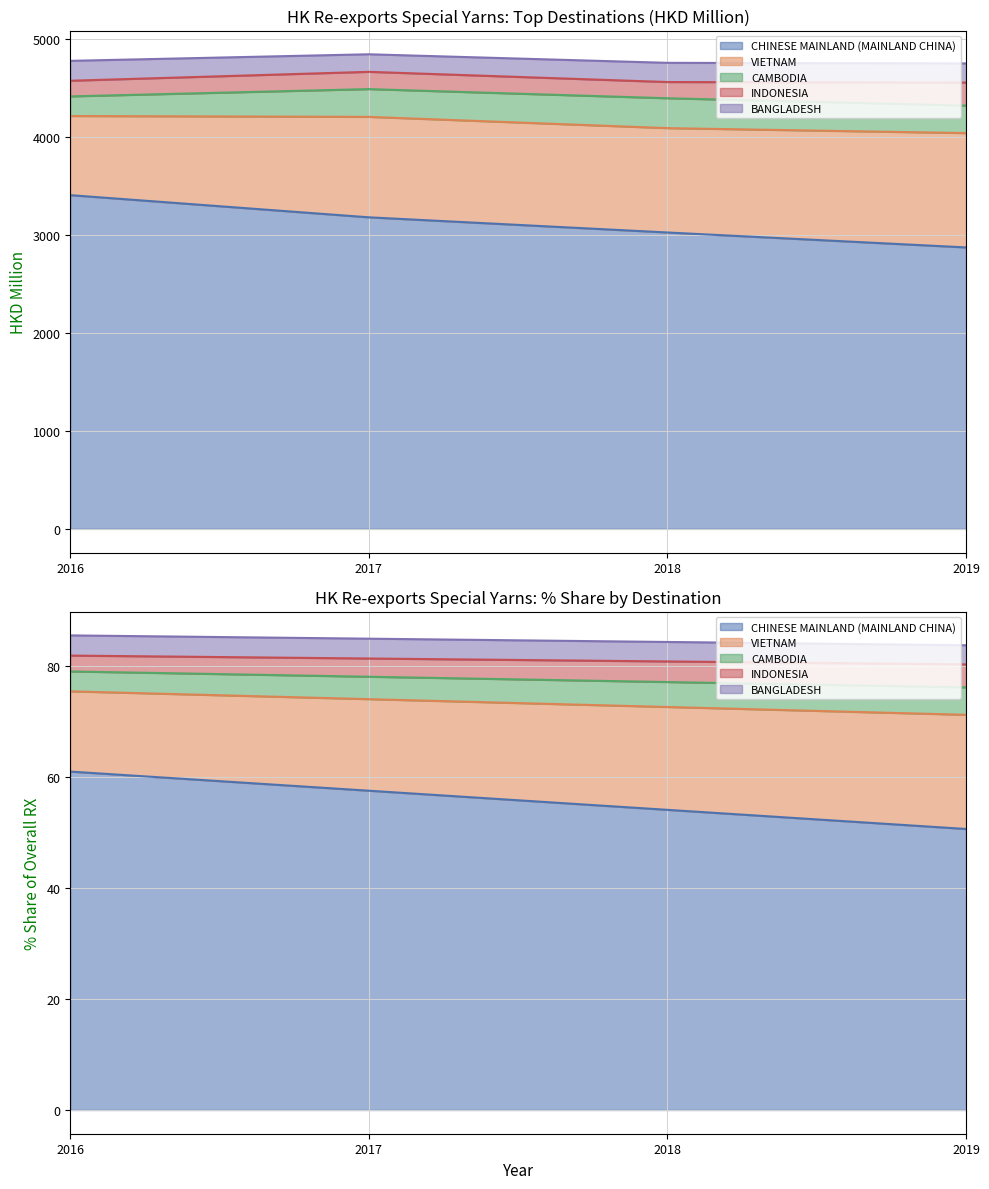

True or false: 201712 and Share2019 intersect in this chart.

False